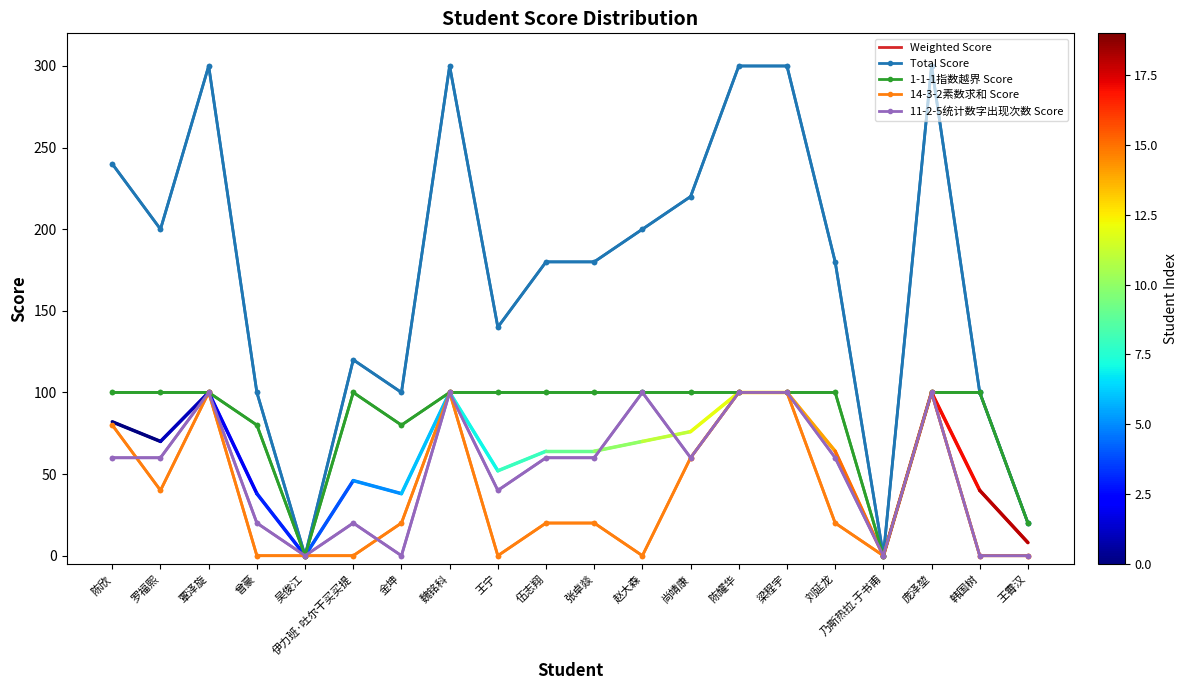

What is the sum of all 11-2-5统计数字出现次数 Score values?

1040